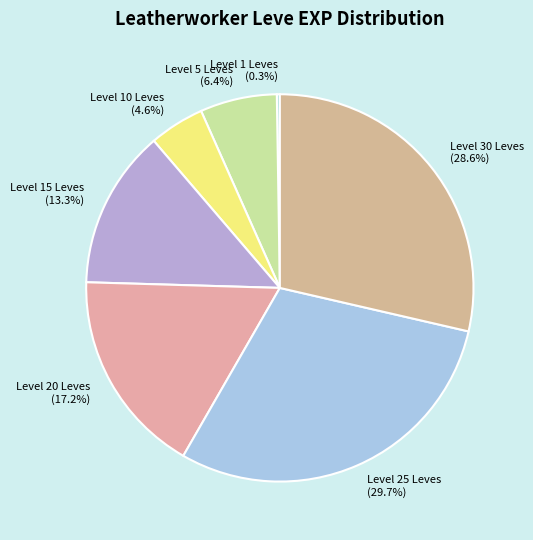

What percentage do Level 30 Leves and Level 5 Leves together represent?

35.0%